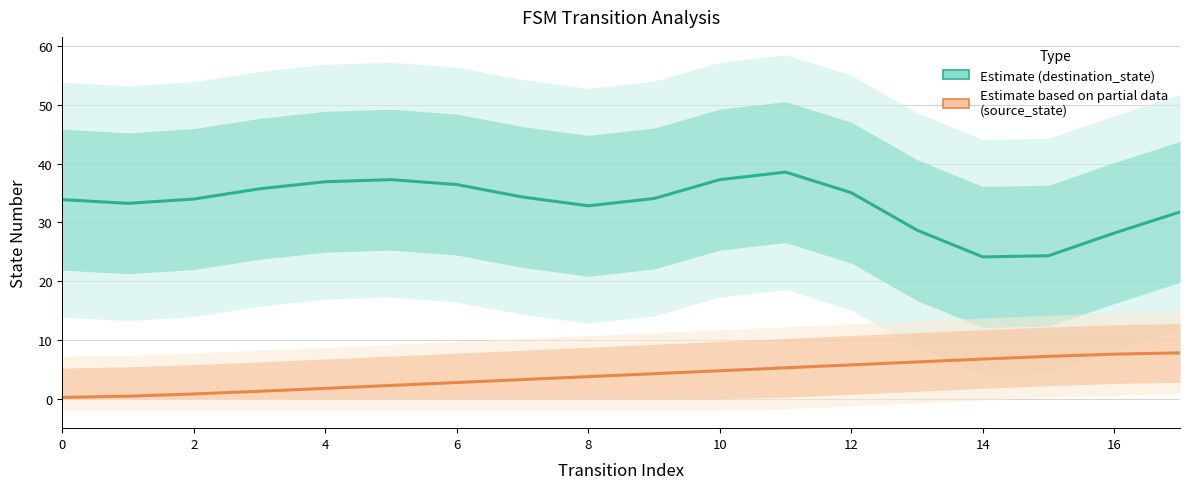

Which series has the widest spread of values?

destination_state (Estimate)